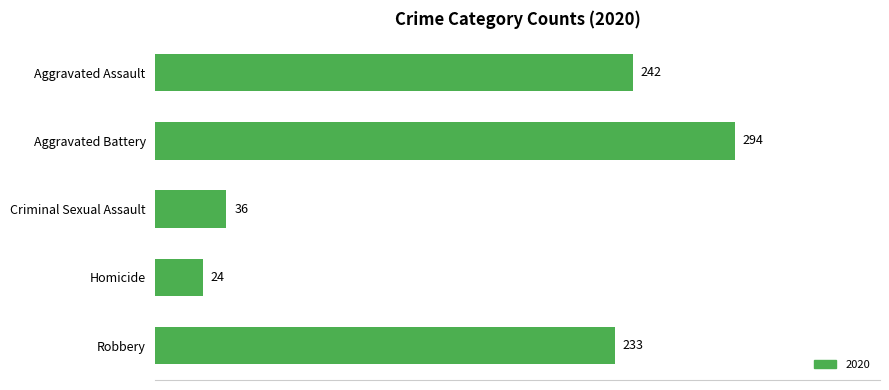

Which label corresponds to the smallest value in the chart?

Homicide